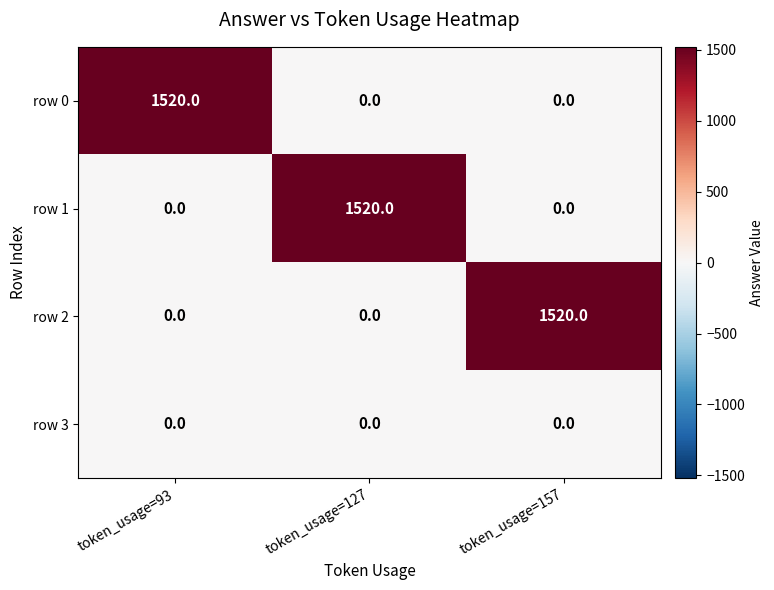

True or false: row 1 has a value of 1520 at token_usage=127.

True